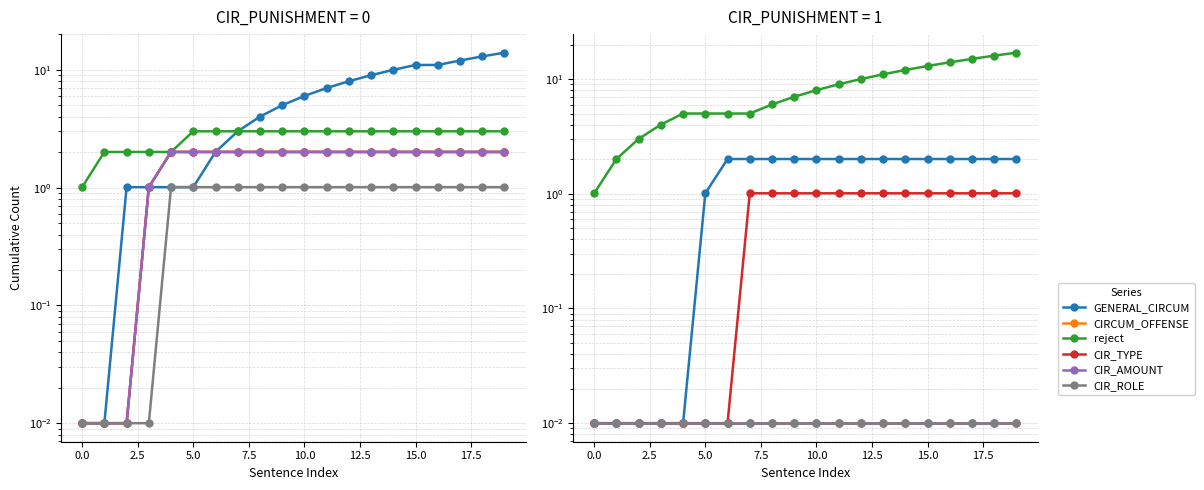

Which has a higher value, 0.0 or 10?

10